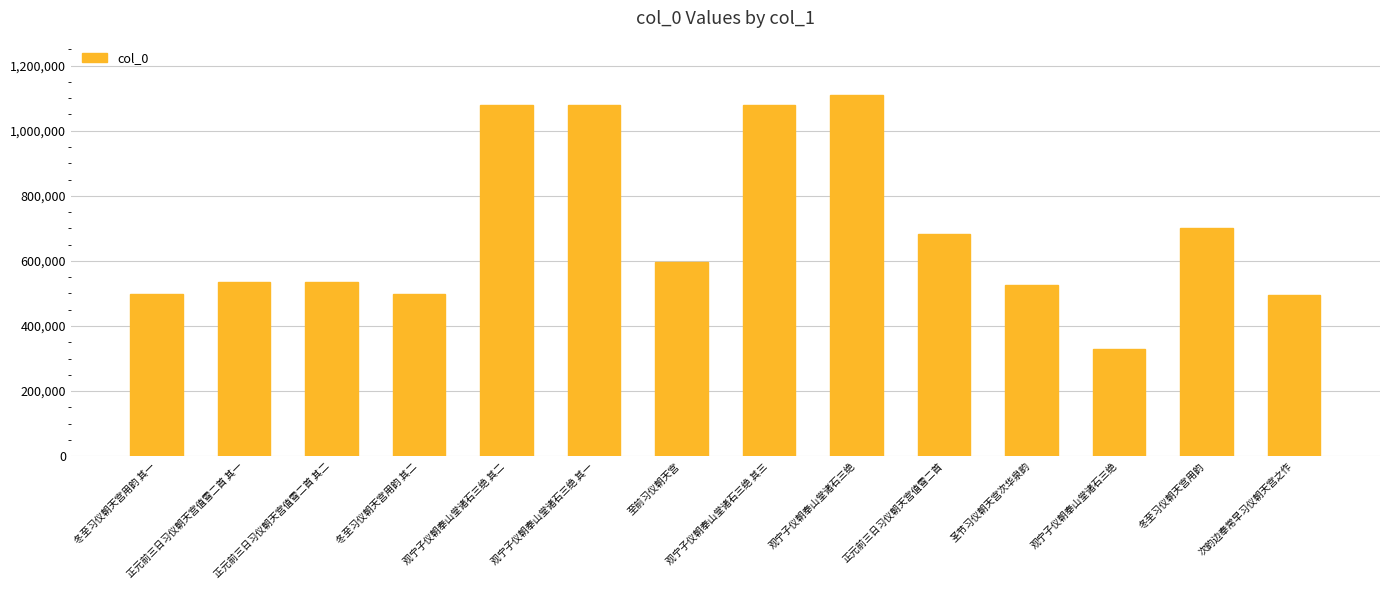

Does the chart contain any negative values?

No